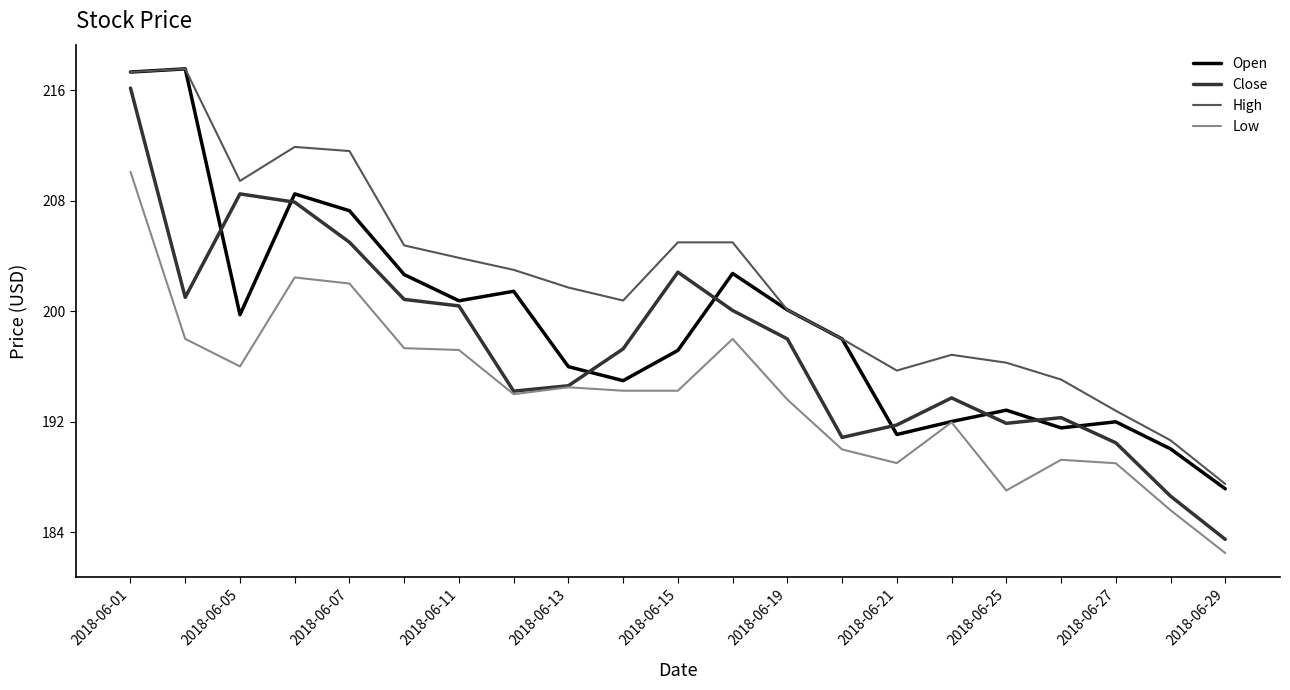

Which series has the widest spread of values?

Close